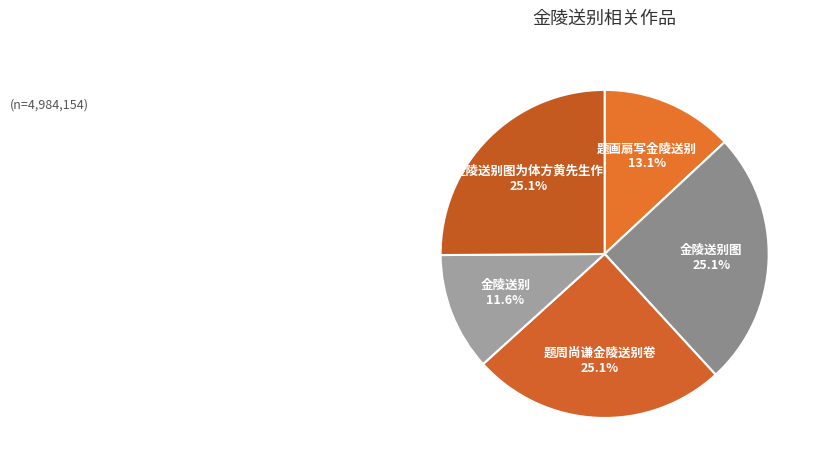

How much of the chart is everything except 题周尚谦金陵送别卷?

74.9%